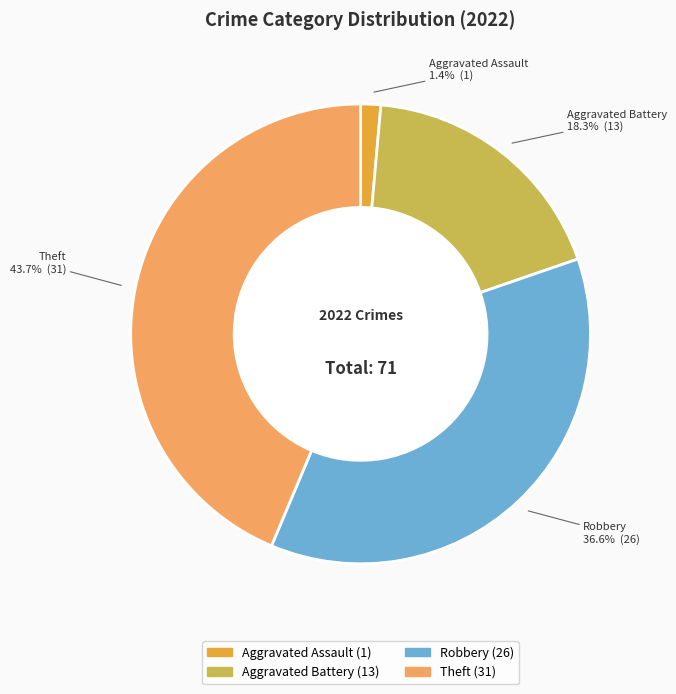

The Aggravated Battery slice represents 18% of the pie. True or false?

True